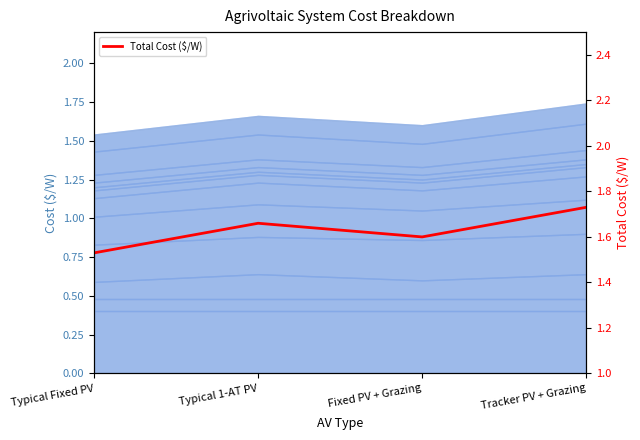

What is the difference between the second highest and second lowest values?

0.1